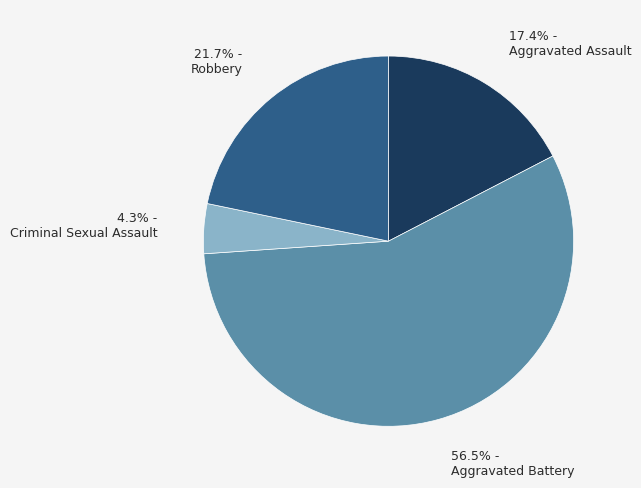

True or false: Robbery accounts for 22% of the total.

True